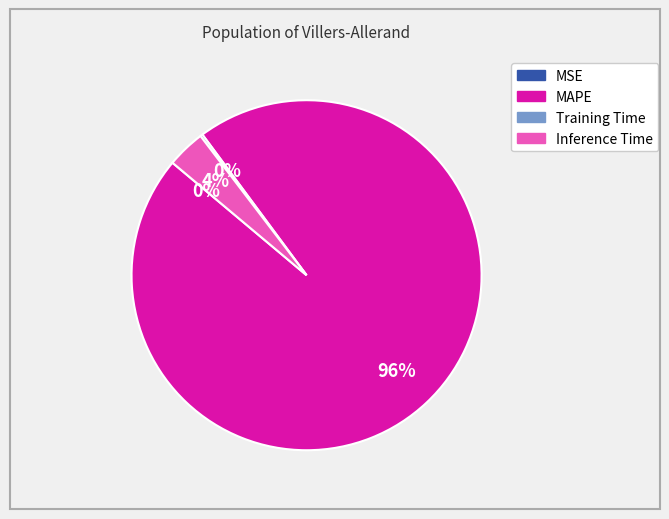

Is there a majority slice in this chart?

Yes